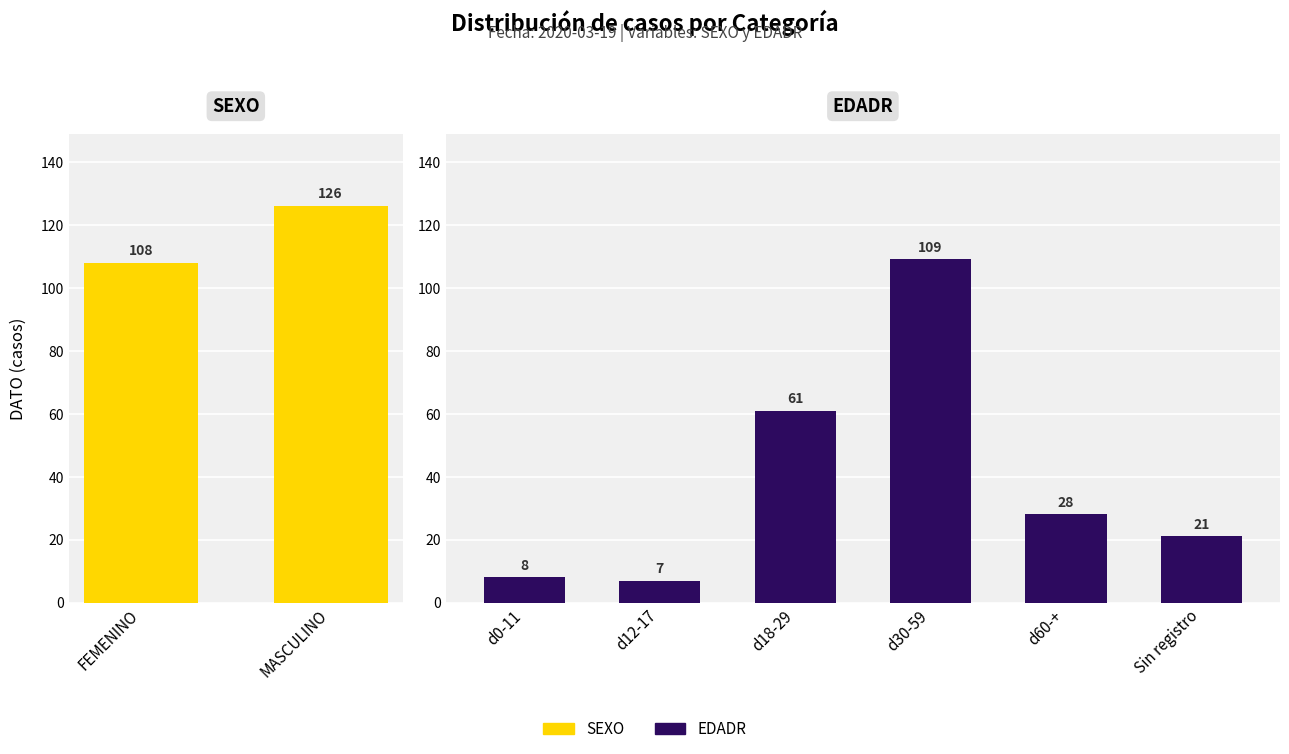

What is the change in value from d0-11 to Sin registro?

+13